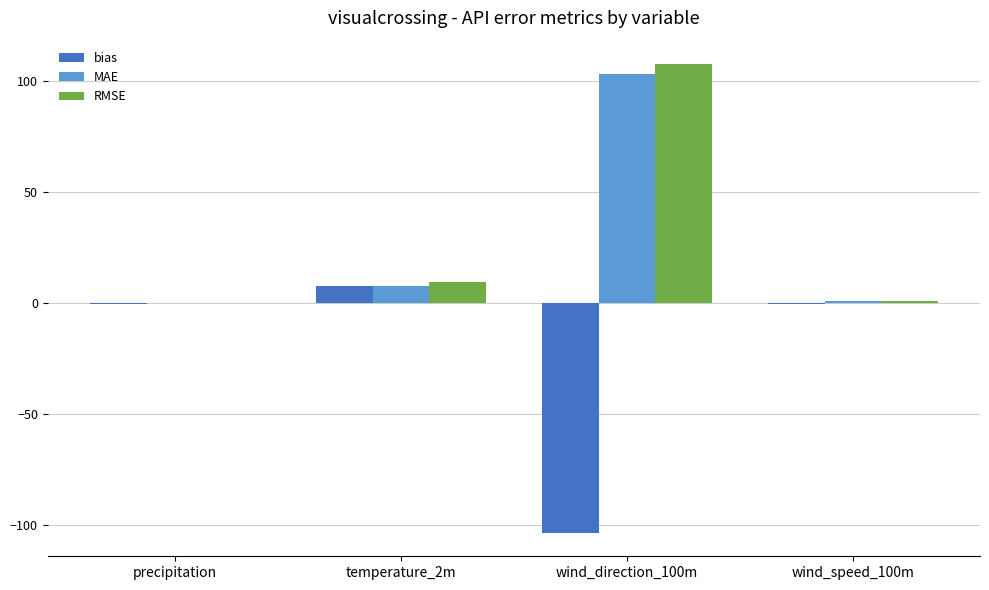

Is the value of RMSE at wind_direction_100m greater than the value of MAE at wind_speed_100m?

Yes